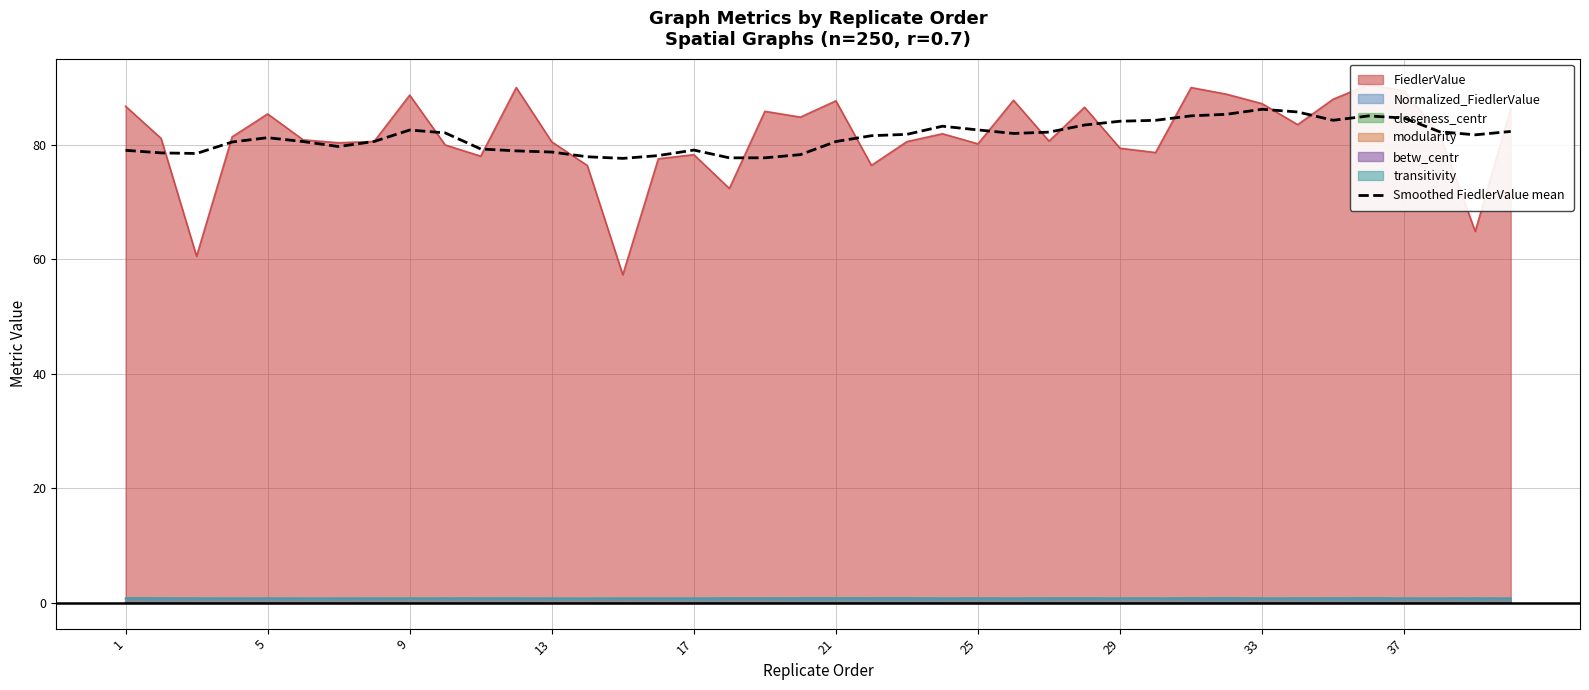

Is it true that closeness_centr equals 0.0 at 17?

True